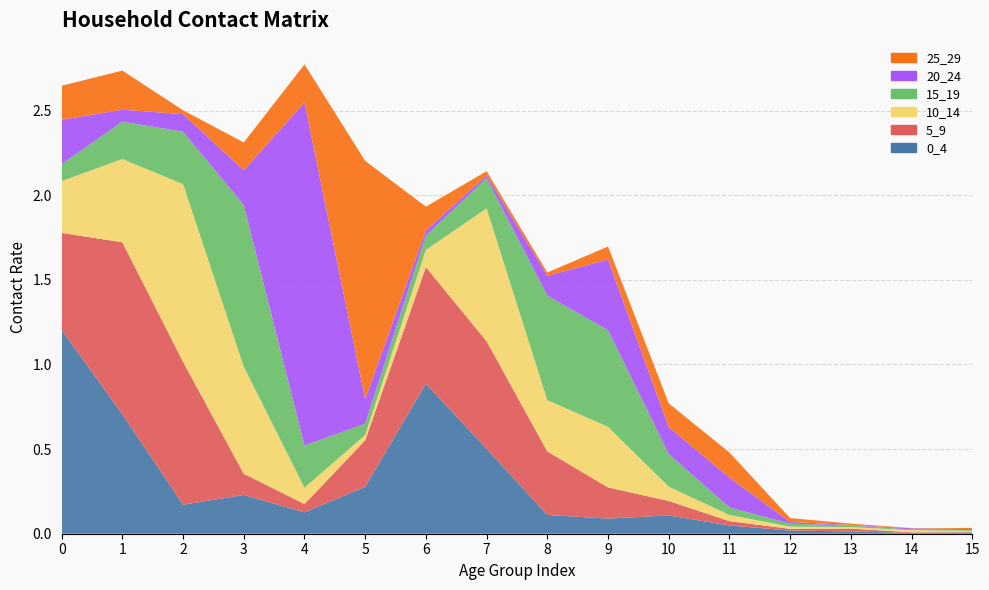

Reading left to right, what are all the values shown in this chart?

0_4: 0=1.2	1=0.7	2=0.2	3=0.2	4=0.1	5=0.3	6=0.9	7=0.5	8=0.1	9=0.1	10=0.1	11=0.0	12=0.0	13=0.0	14=0.0	15=0.0
5_9: 0=0.6	1=1.0	2=0.8	3=0.1	4=0.0	5=0.3	6=0.7	7=0.6	8=0.4	9=0.2	10=0.1	11=0.0	12=0.0	13=0.0	14=0.0	15=0.0
10_14: 0=0.3	1=0.5	2=1.0	3=0.6	4=0.1	5=0.0	6=0.1	7=0.8	8=0.3	9=0.4	10=0.1	11=0.0	12=0.0	13=0.0	14=0.0	15=0.0
15_19: 0=0.1	1=0.2	2=0.3	3=1.0	4=0.2	5=0.1	6=0.1	7=0.2	8=0.6	9=0.6	10=0.2	11=0.0	12=0.0	13=0.0	14=0.0	15=0.0
20_24: 0=0.3	1=0.1	2=0.1	3=0.2	4=2.0	5=0.1	6=0.0	7=0.0	8=0.1	9=0.4	10=0.2	11=0.2	12=0.0	13=0.0	14=0.0	15=0.0
25_29: 0=0.2	1=0.2	2=0.0	3=0.2	4=0.2	5=1.4	6=0.1	7=0.0	8=0.0	9=0.1	10=0.1	11=0.1	12=0.0	13=0.0	14=0.0	15=0.0